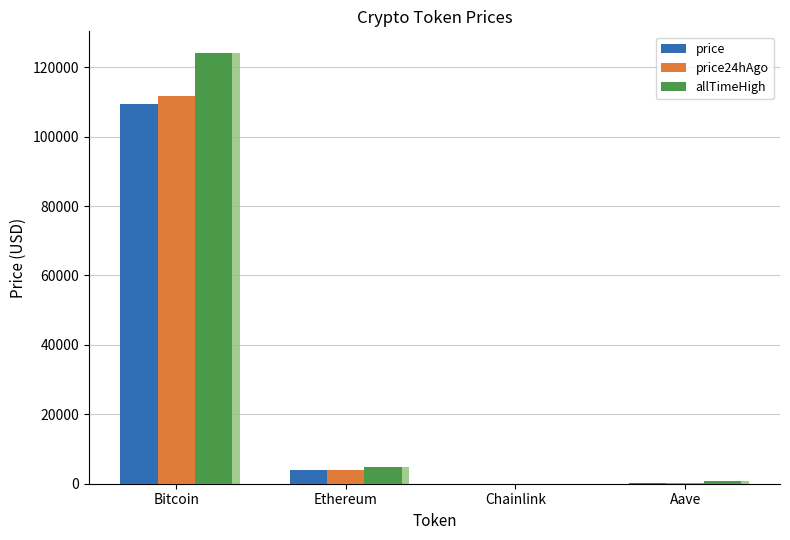

What is the maximum value shown in the chart?

124128.0